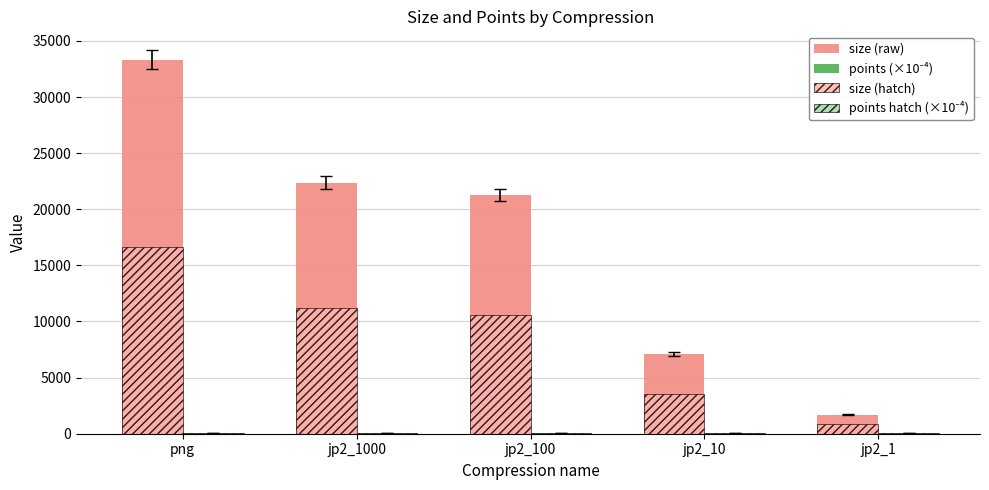

What is the approximate value of size (raw) at jp2_1?

1673.0